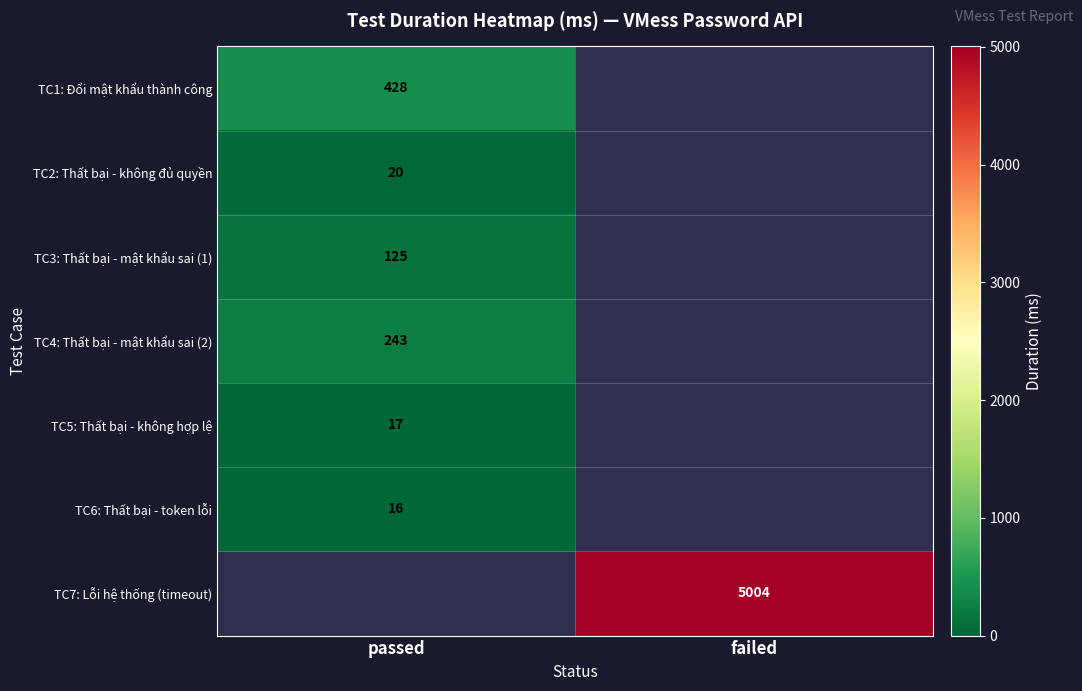

What is the minimum value for TC3: Thất bại - mật khẩu sai (1)?

125.0